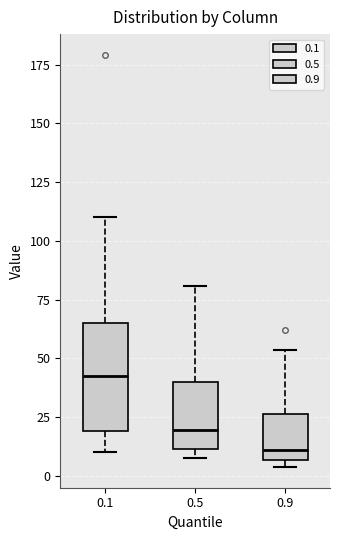

Which box has the highest median line?

0.1